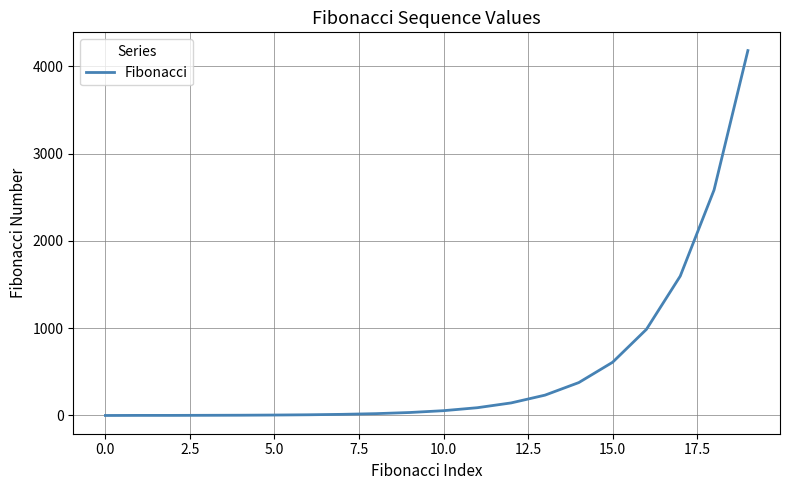

What is the maximum value shown in the chart?

4181